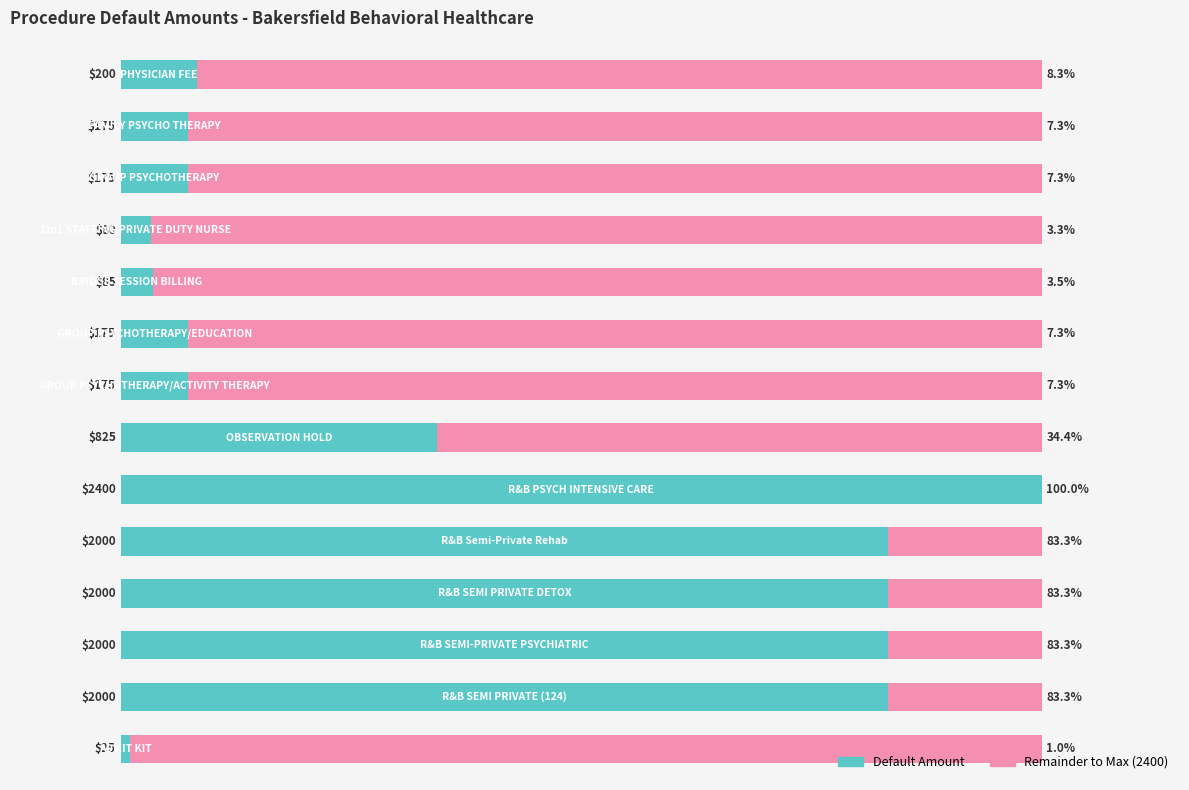

Is it true that Remainder to Max equals 38.8 at 7?

False